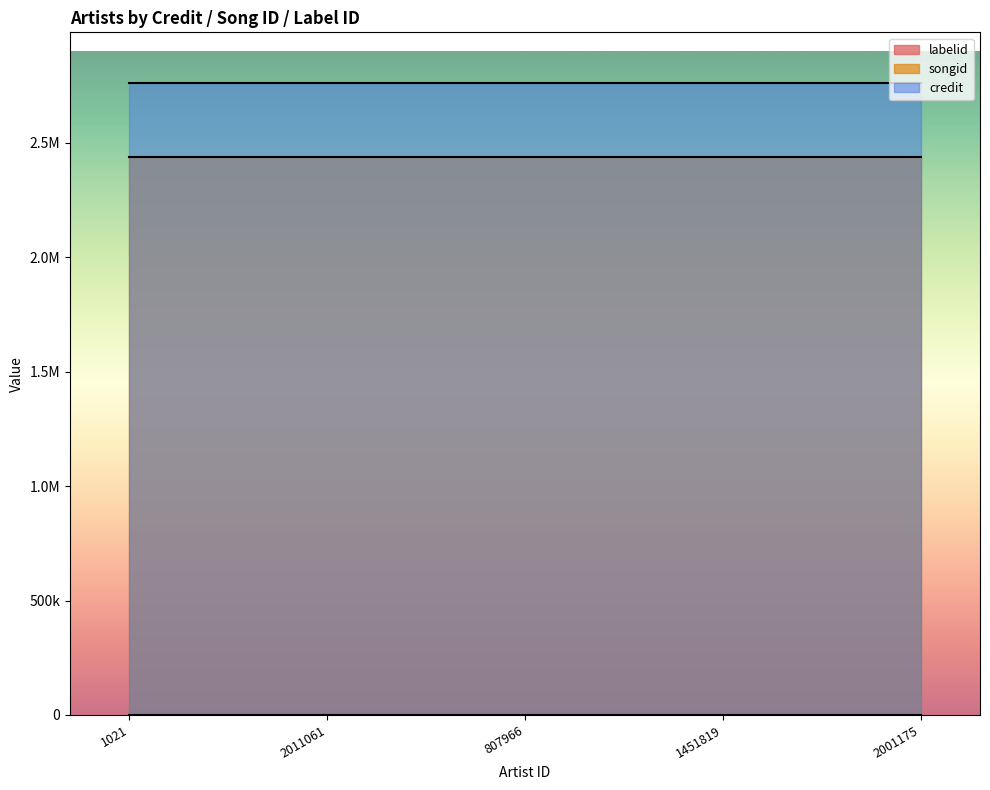

Is it true that credit equals 4271857 at 2001175?

False